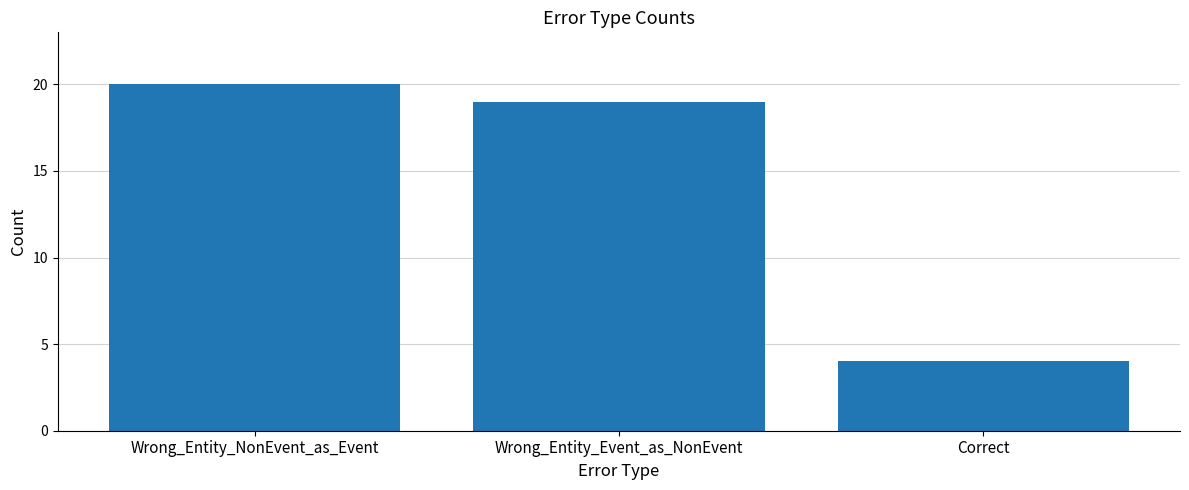

What is the label of the 3rd bar from the right?

Wrong_Entity_NonEvent_as_Event